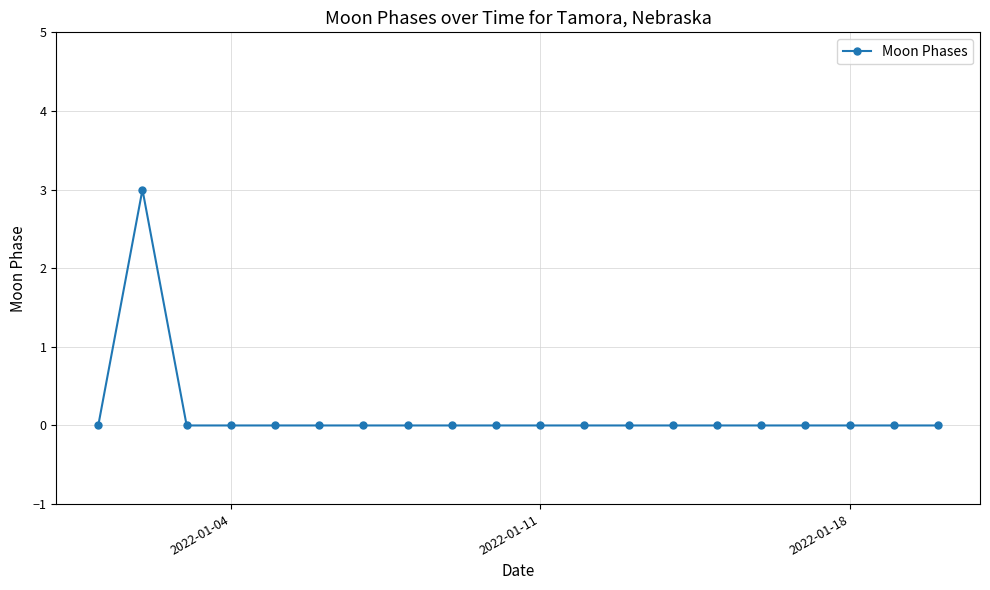

What is the sum of all values?

3